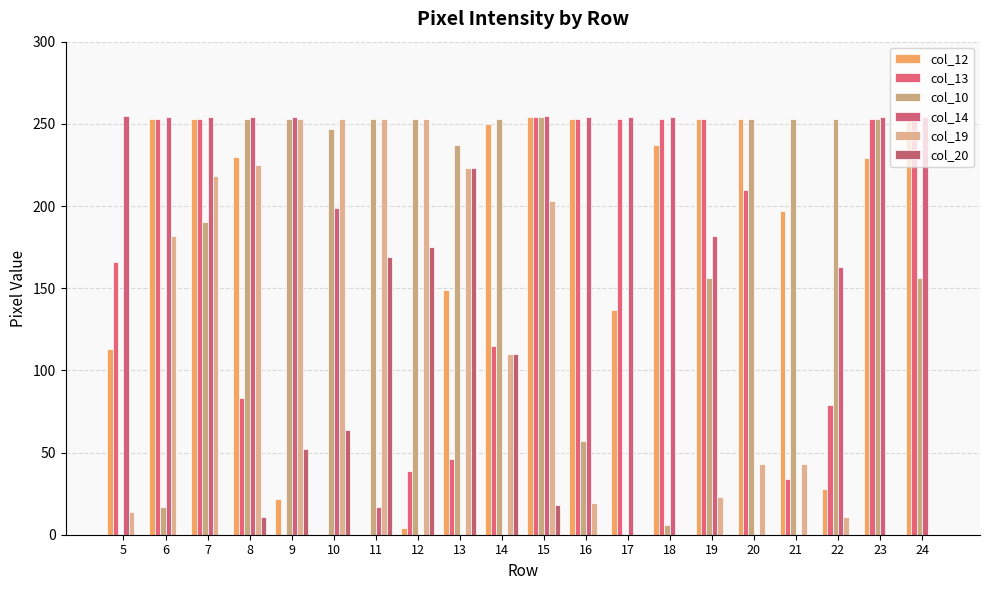

Read the col_20 value at 10.

64